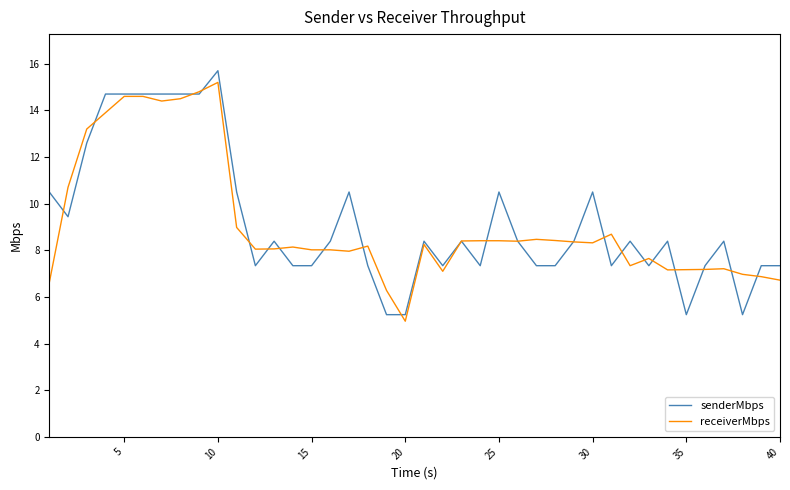

What is the greatest value displayed?

15.7